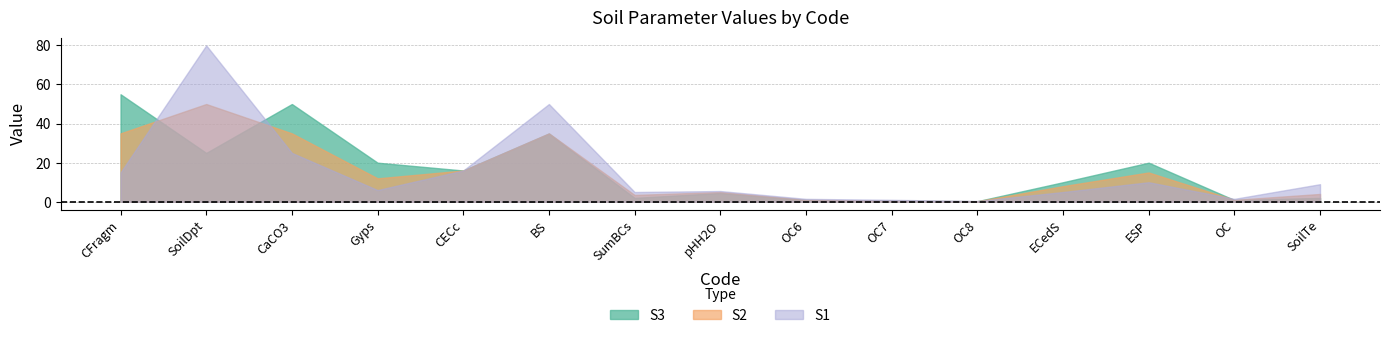

Read the S3 value at SoilTe.

2.0